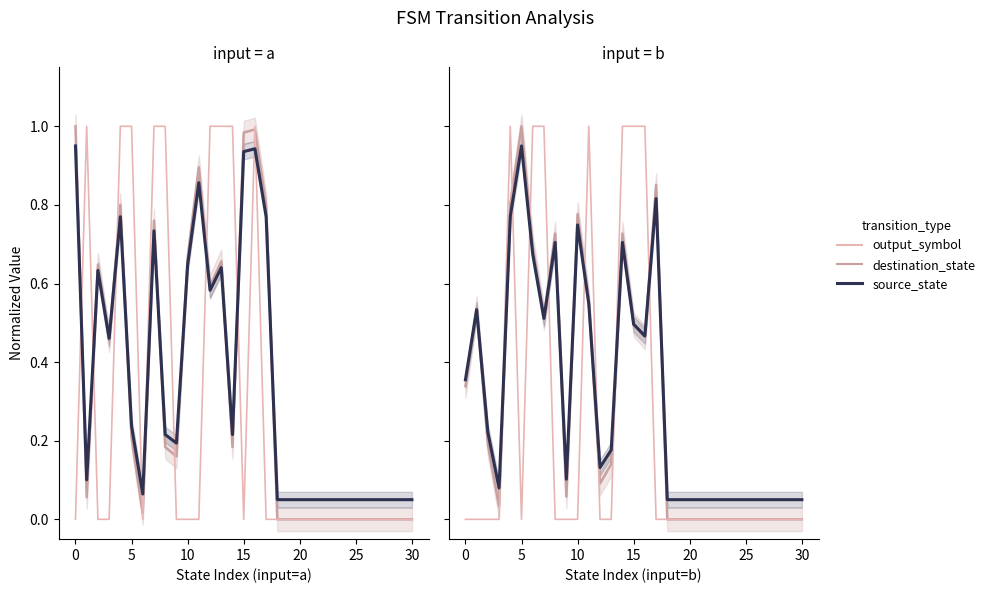

What is the label of the 5th point from the right?

26